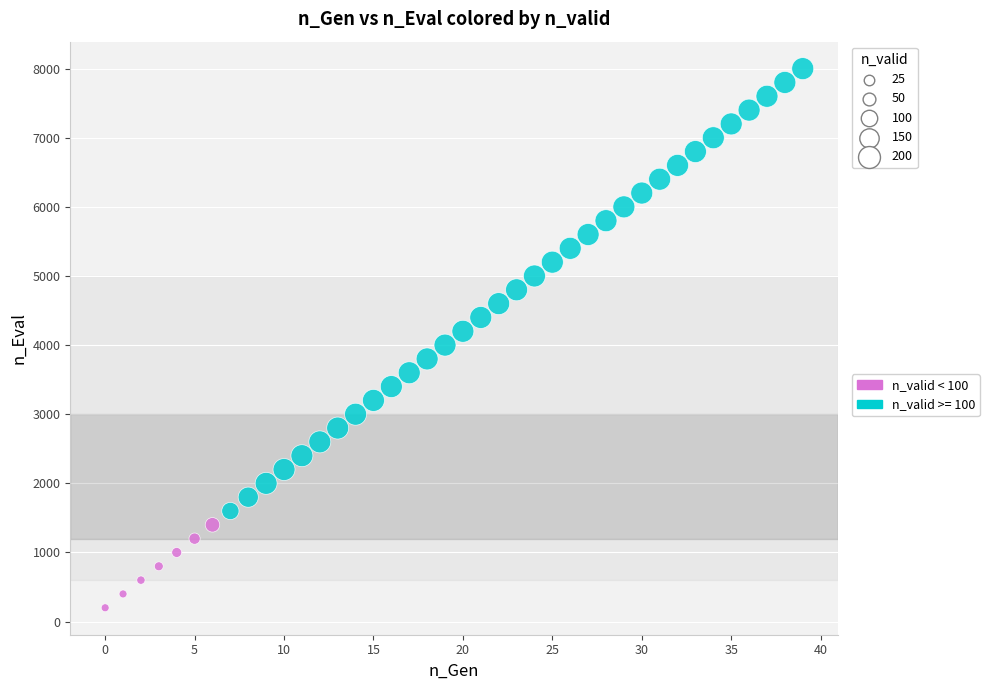

Which series reaches the maximum Y coordinate?

n_valid >= 100